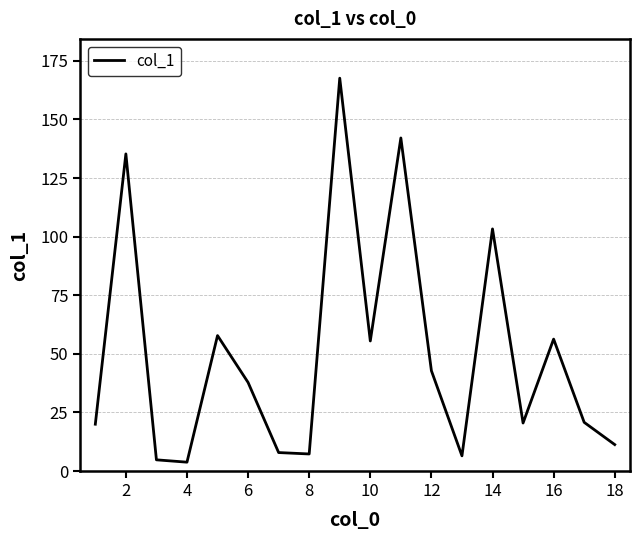

What is the difference between the maximum and minimum values?

163.8